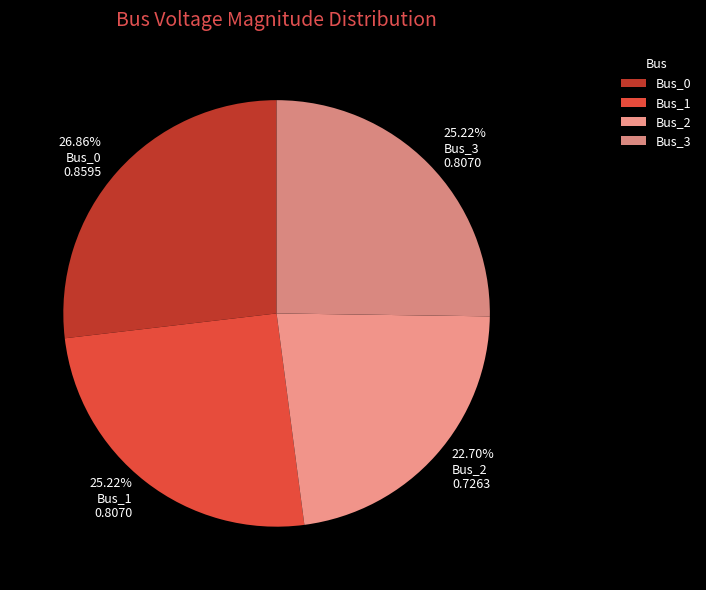

True or false: Bus_0 accounts for 12% of the total.

False